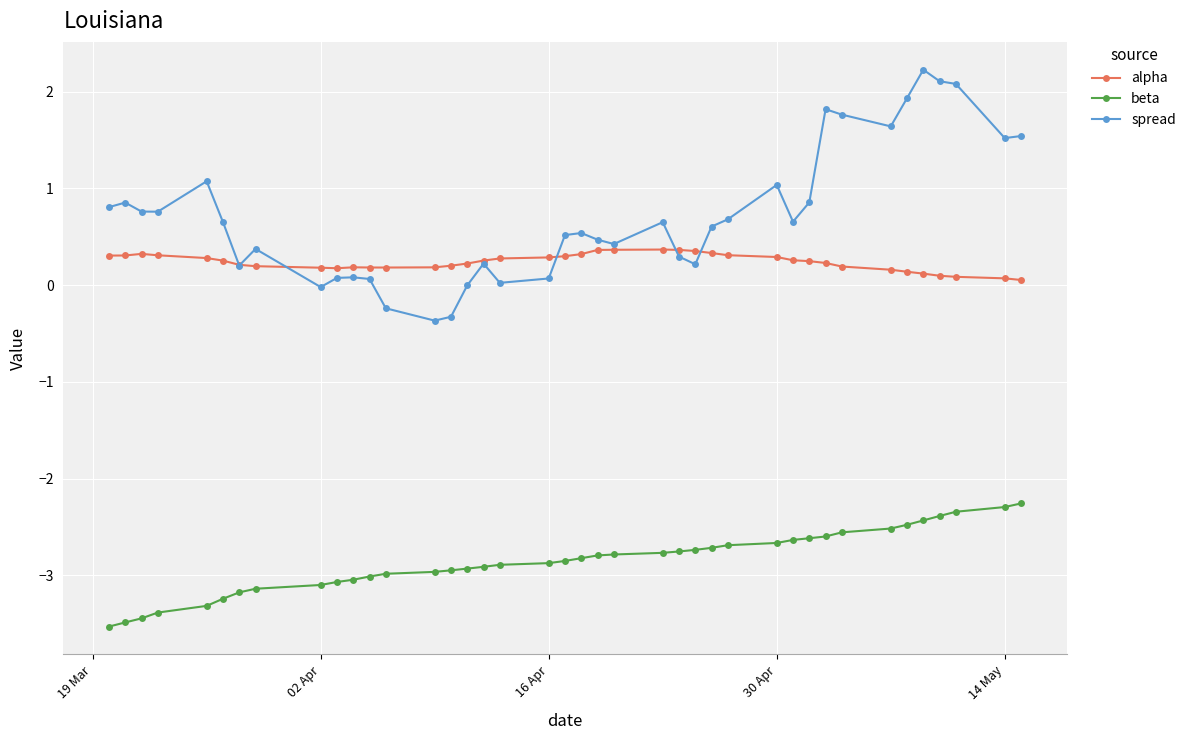

True or false: spread has more than 1 interior local peaks.

True